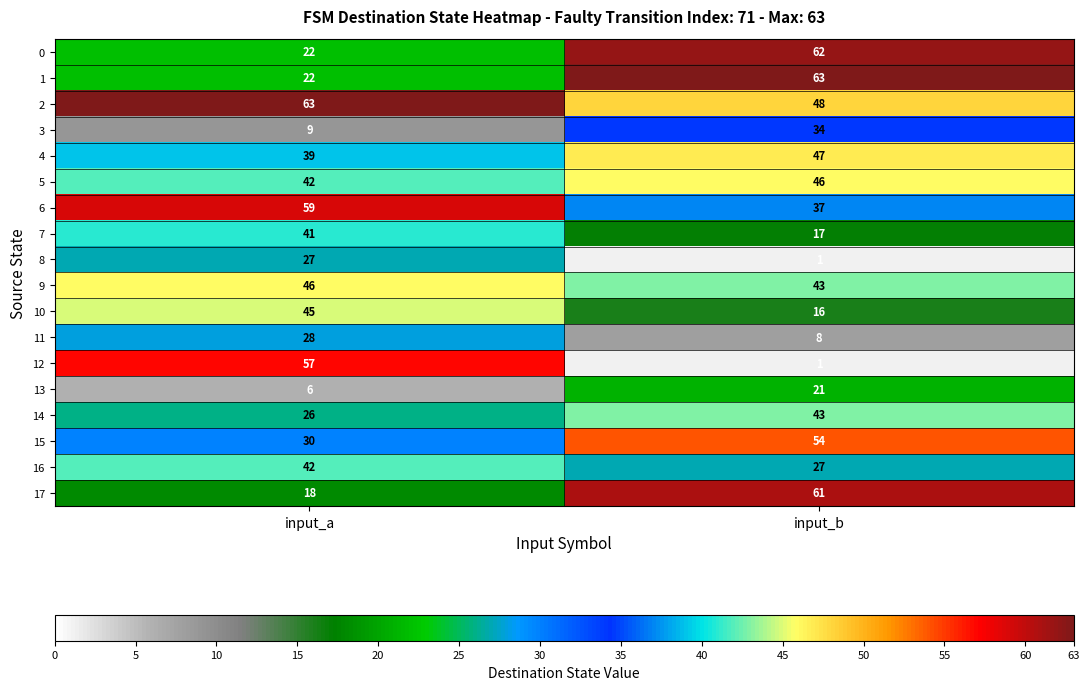

What is the spread (max minus min) of values at input_b?

62